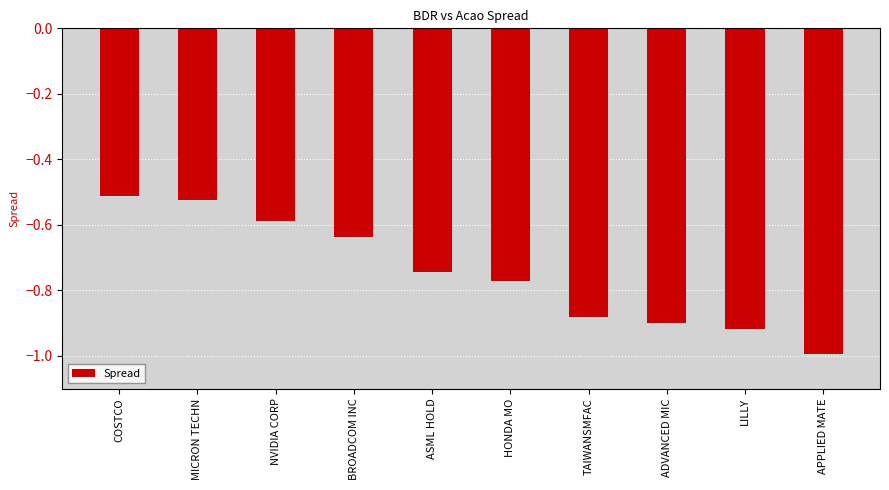

True or false: the data shows -1.6 at TAIWANSMFAC.

False